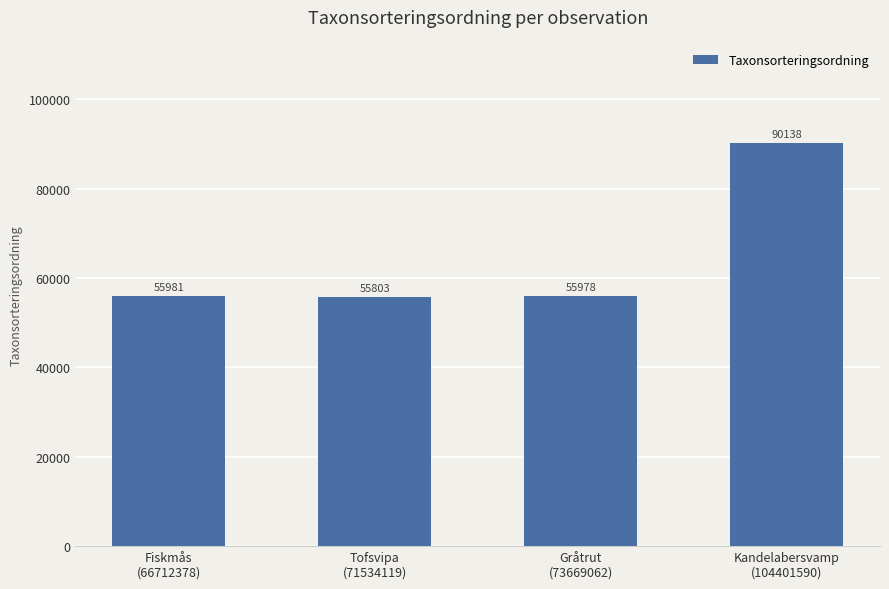

How many bars are there in total?

4